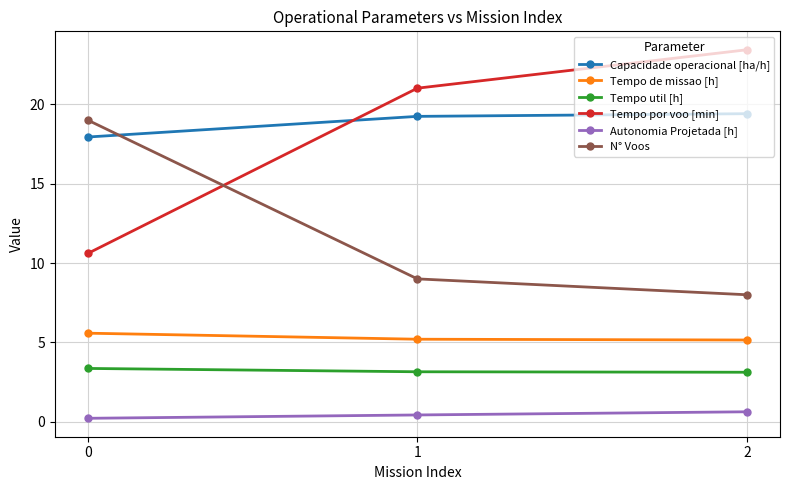

What is the difference between the Tempo util [h] values at 2 and 0?

0.2